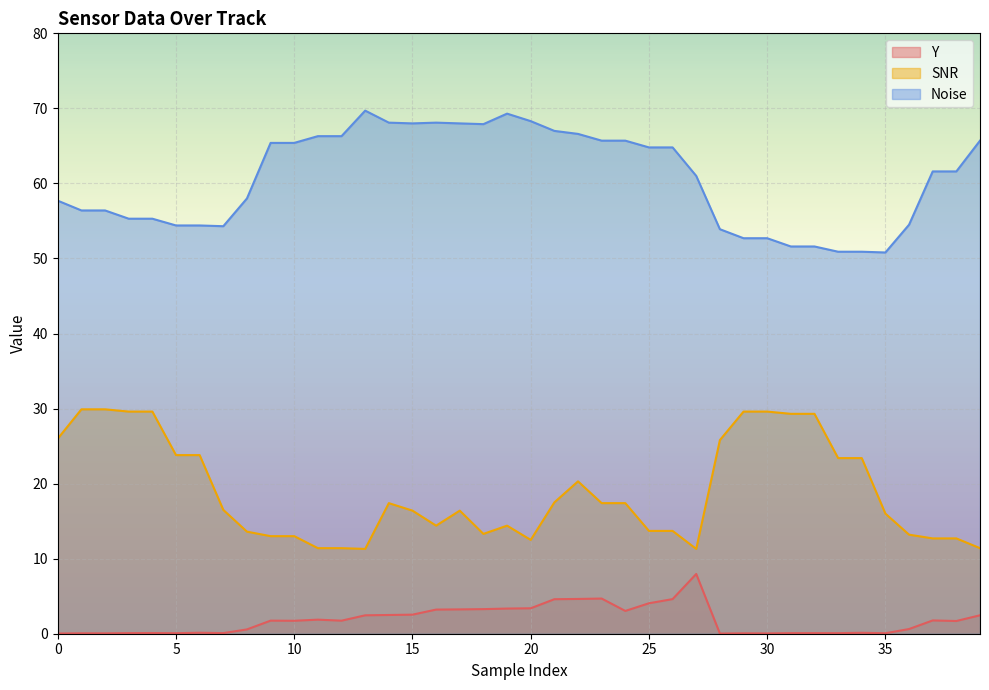

The Noise series shows 50.9 at 34. True or false?

True